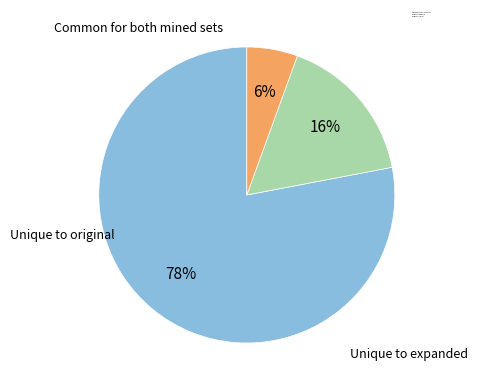

Which slice is the smallest?

6